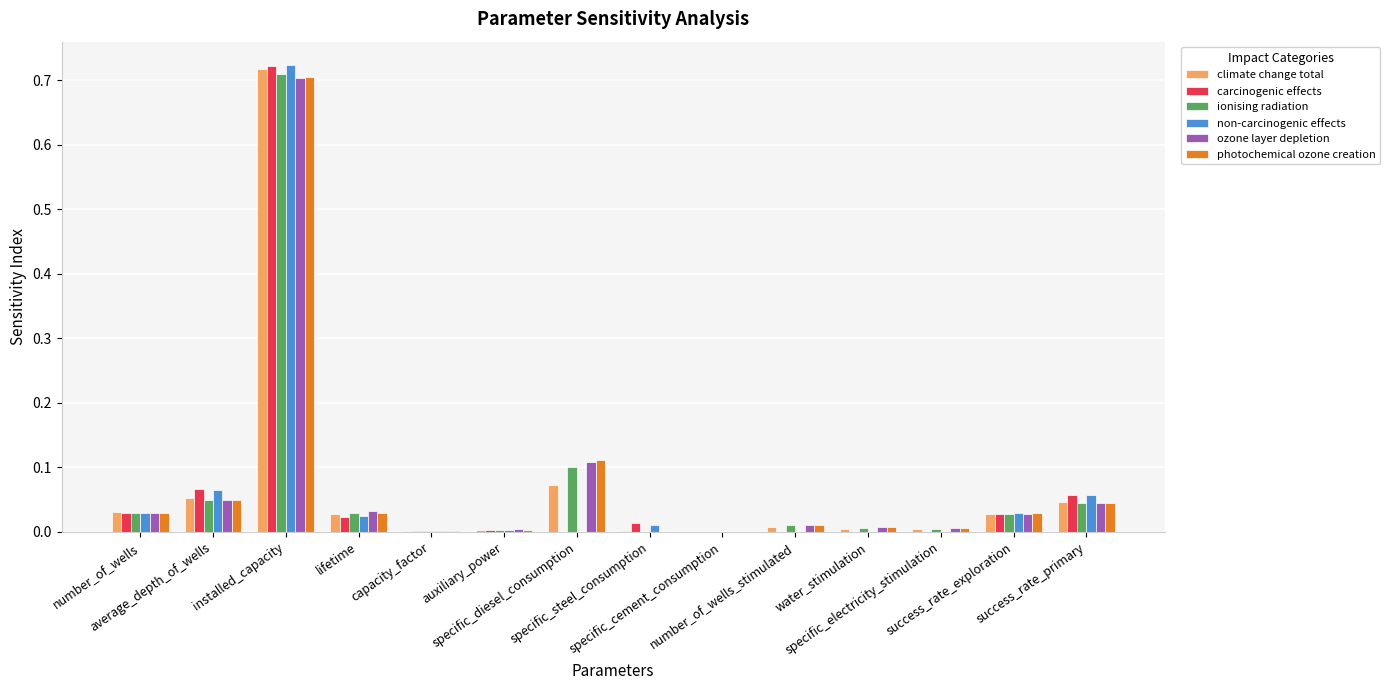

What is the value of the ozone layer depletion bar at the 3rd from the left?

0.7